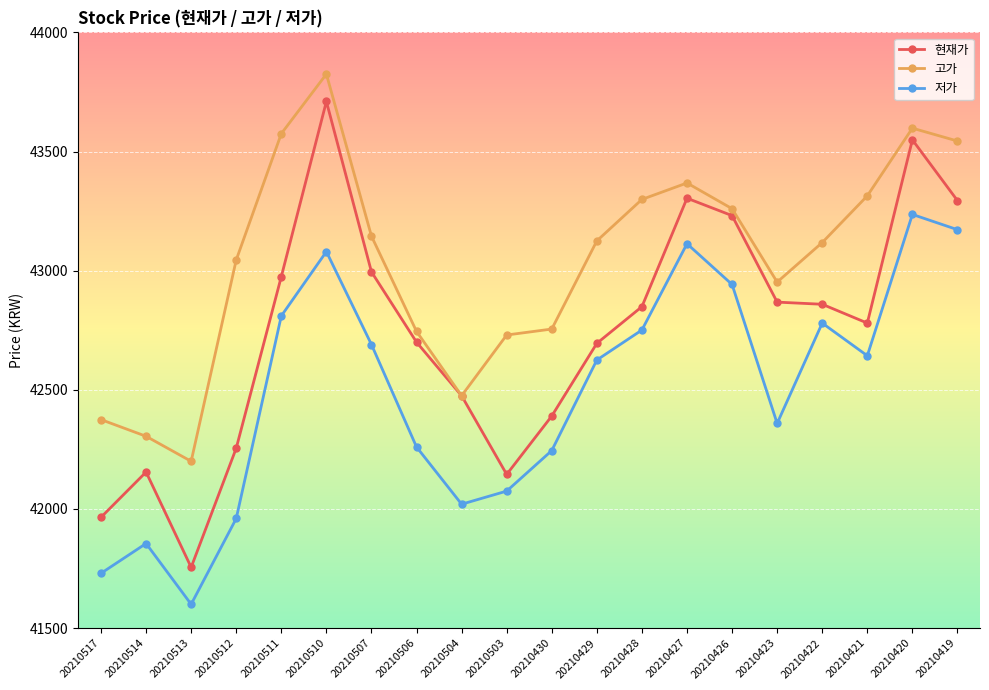

What is the sum of all 현재가 values?

854949